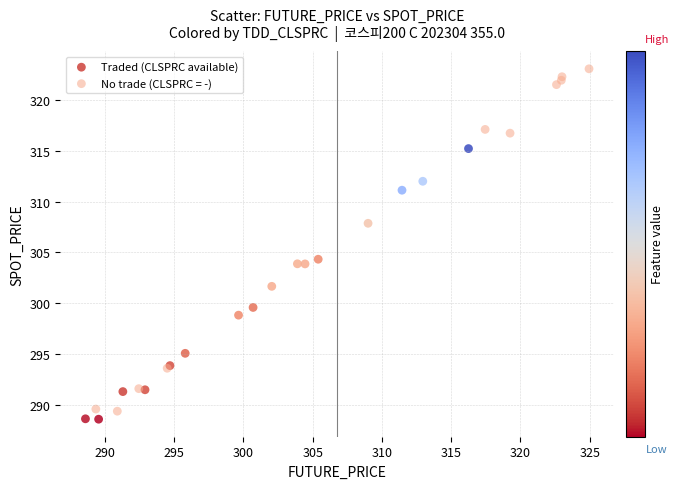

Which series contains the highest Y value?

No trade (CLSPRC = -)